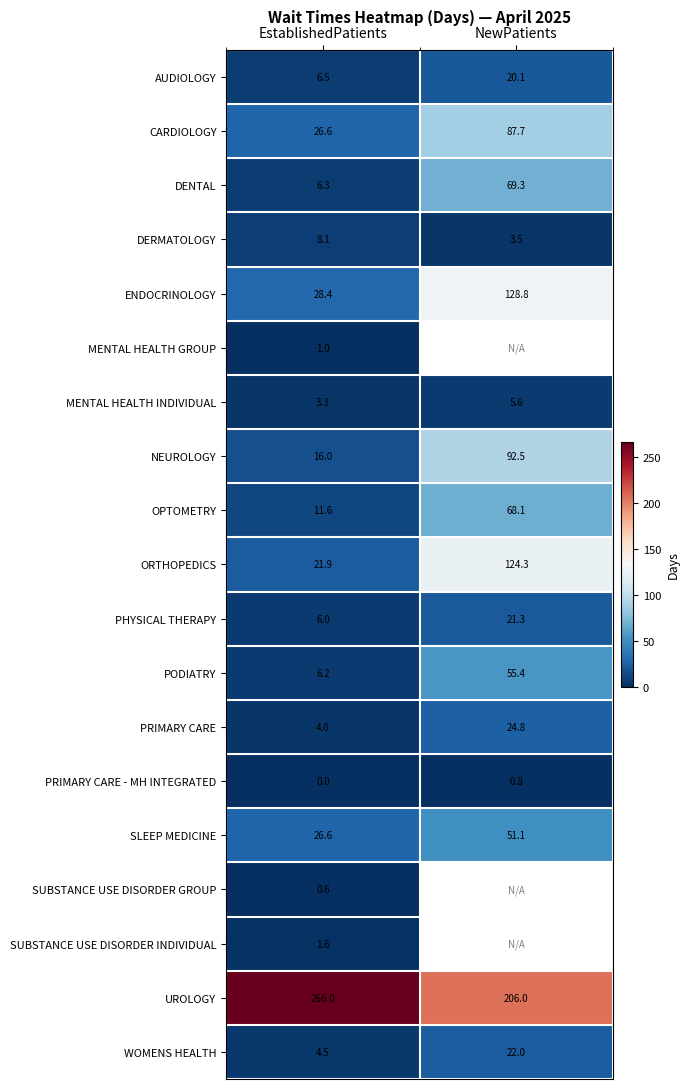

At how many categories does at least one series exceed 40?

2